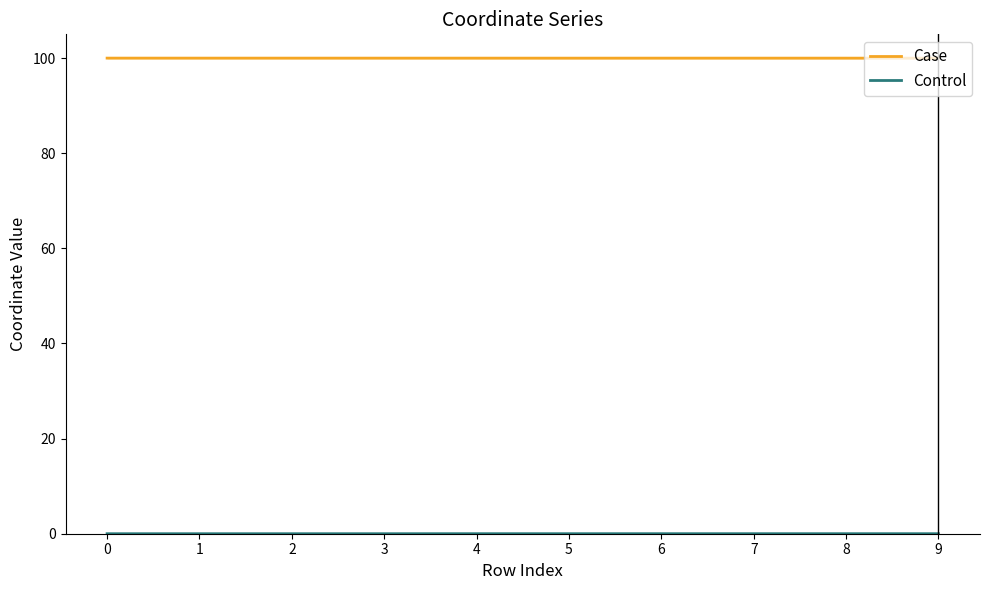

At which label does Control reach its peak?

8